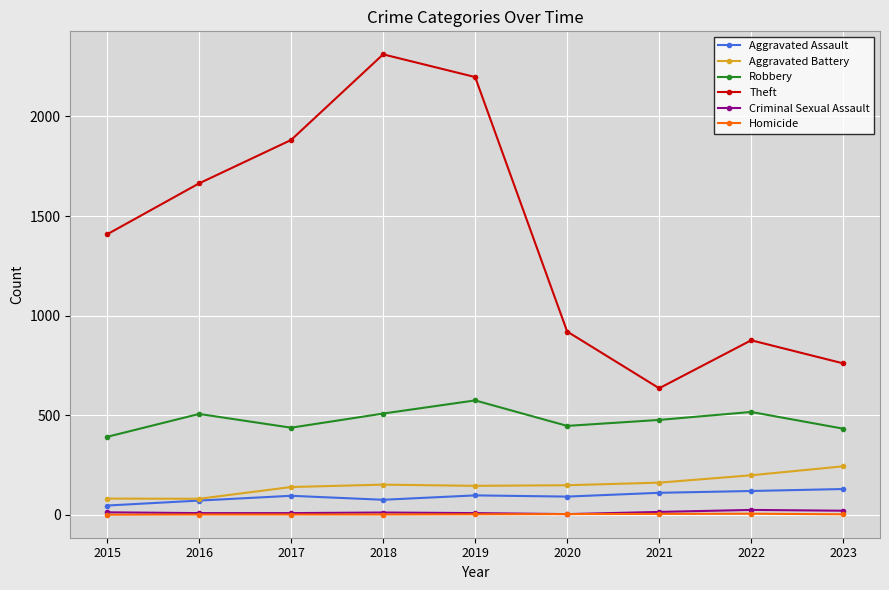

At how many categories does at least one series exceed 1266?

5